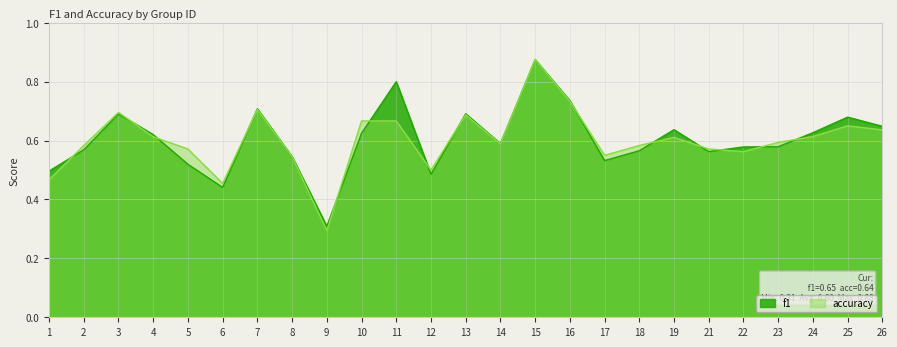

The accuracy series shows 0.9 at 22. True or false?

False